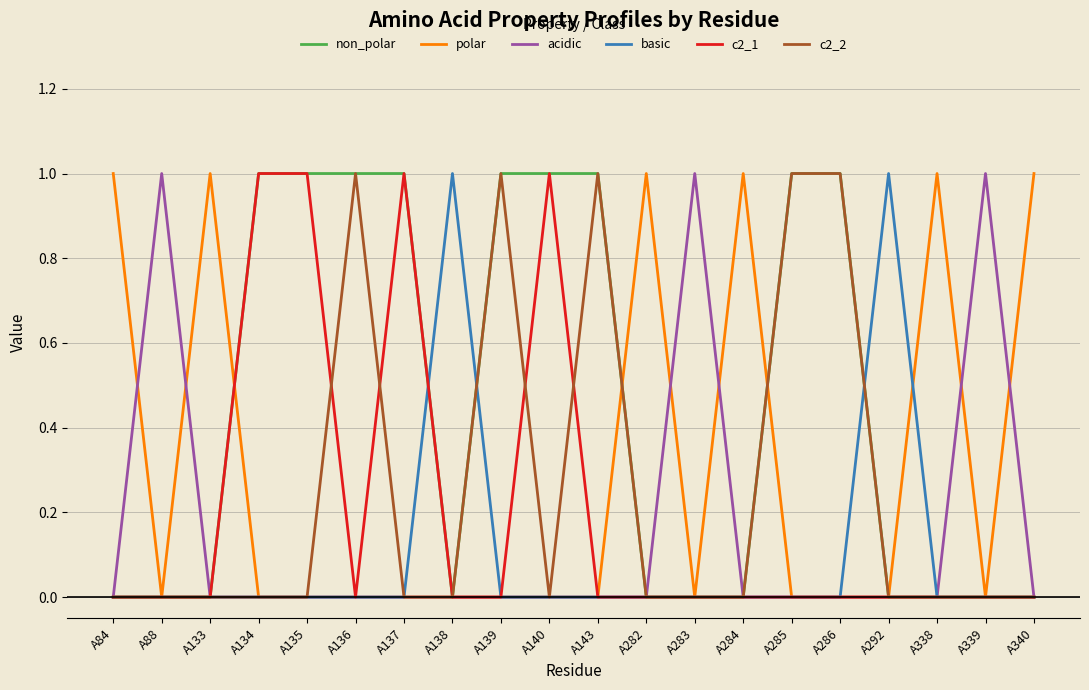

What is the difference between the polar values at A140 and A133?

1